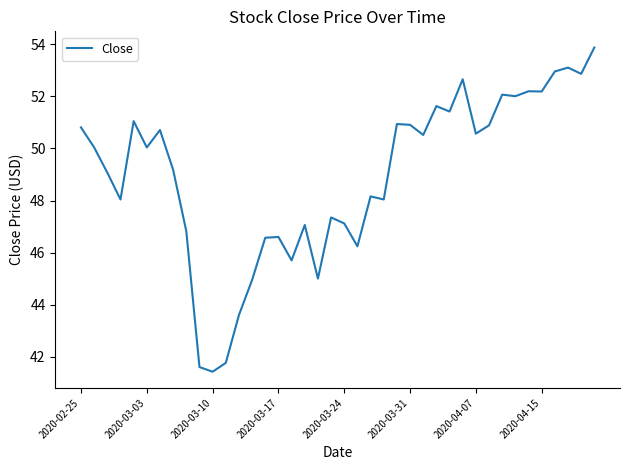

What is the maximum value shown in the chart?

53.9